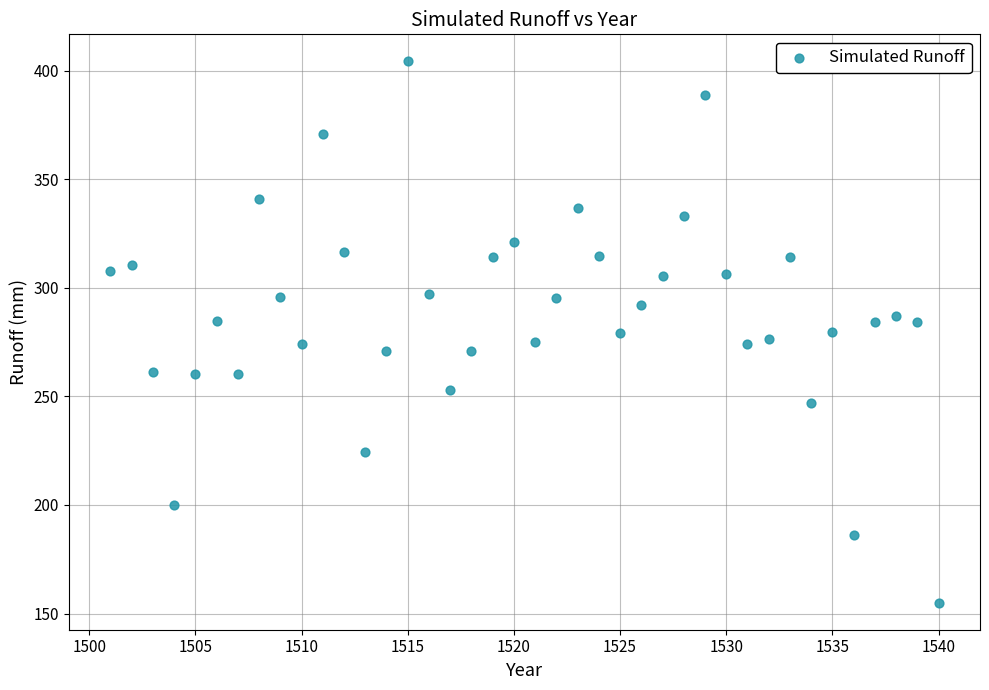

What is the range of X values (max minus min)?

39.0